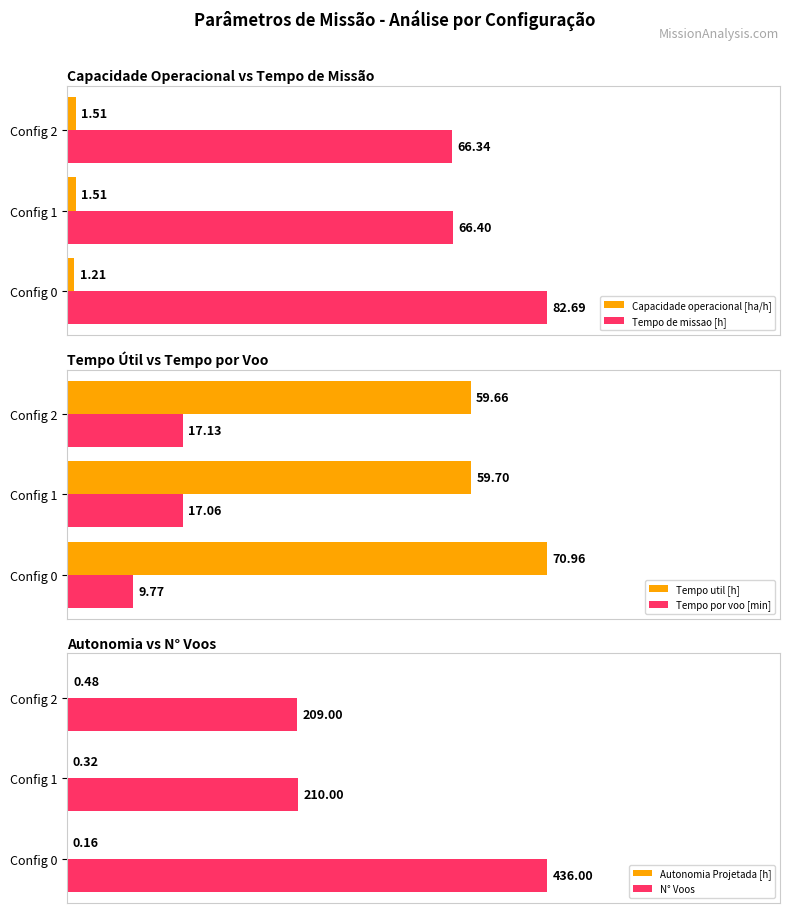

Which series has the largest range (max minus min)?

N° Voos